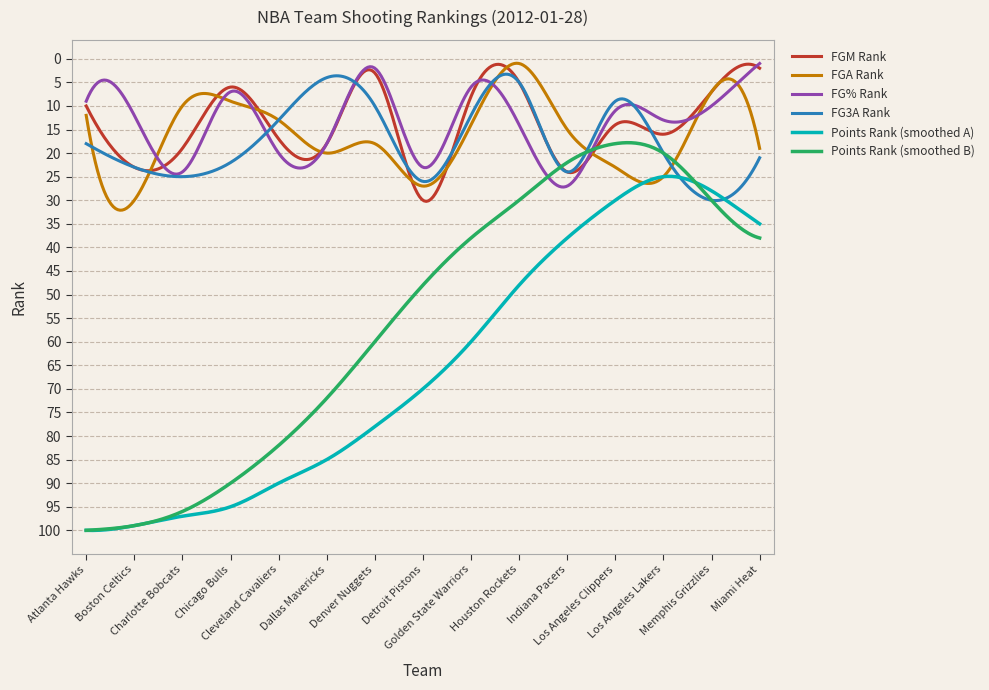

What is the maximum value for FGM Rank?

30.2